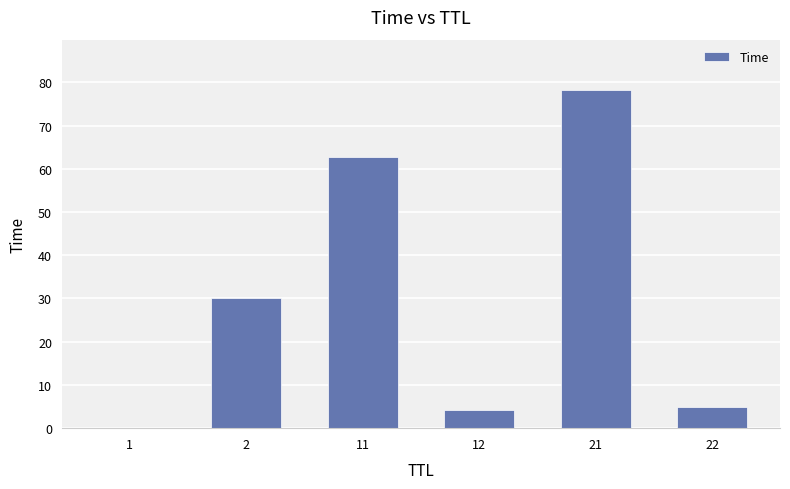

How many data points are above 30?

3